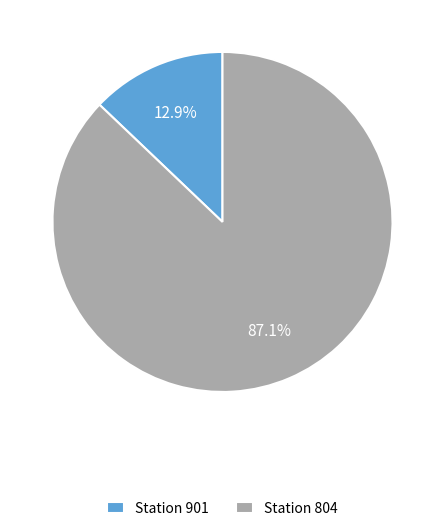

Rank the categories by value from lowest to highest.

Station 901, Station 804